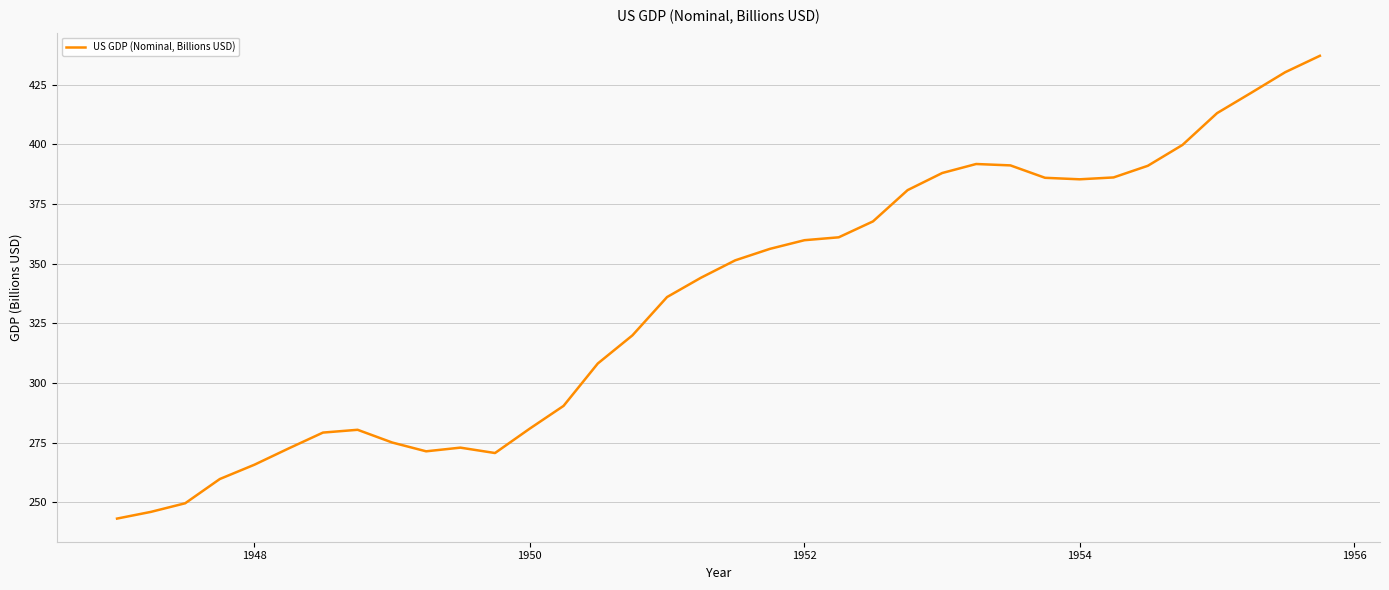

What is the greatest value displayed?

437.1